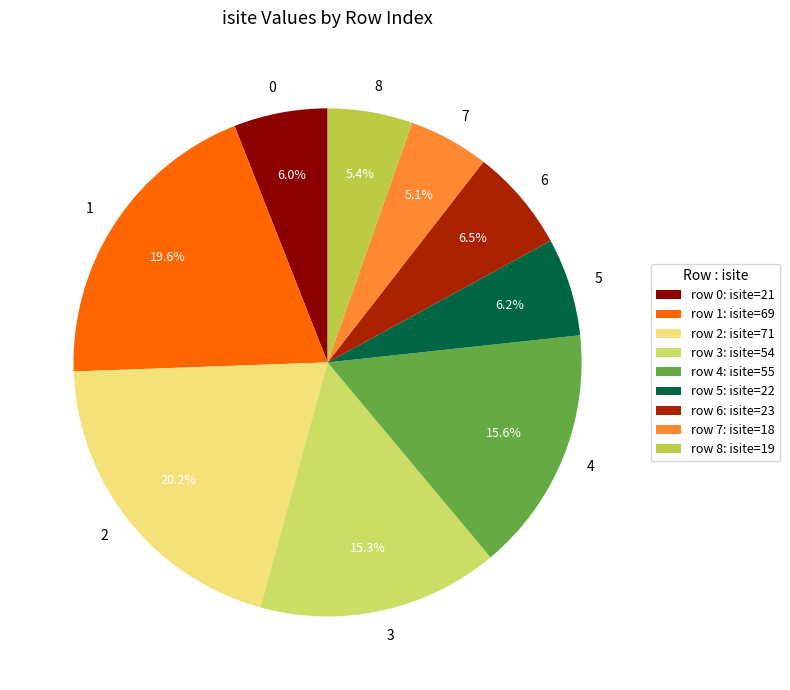

Which category has the biggest portion of the pie?

2